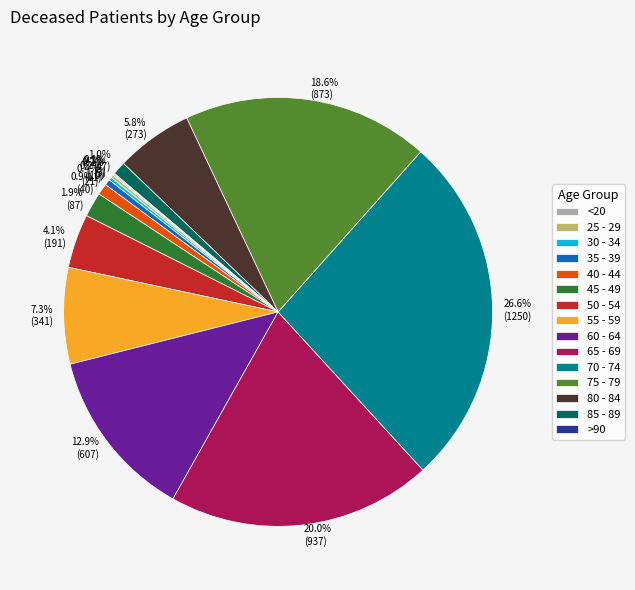

What portion of the pie excludes 40 - 44?

99.1%